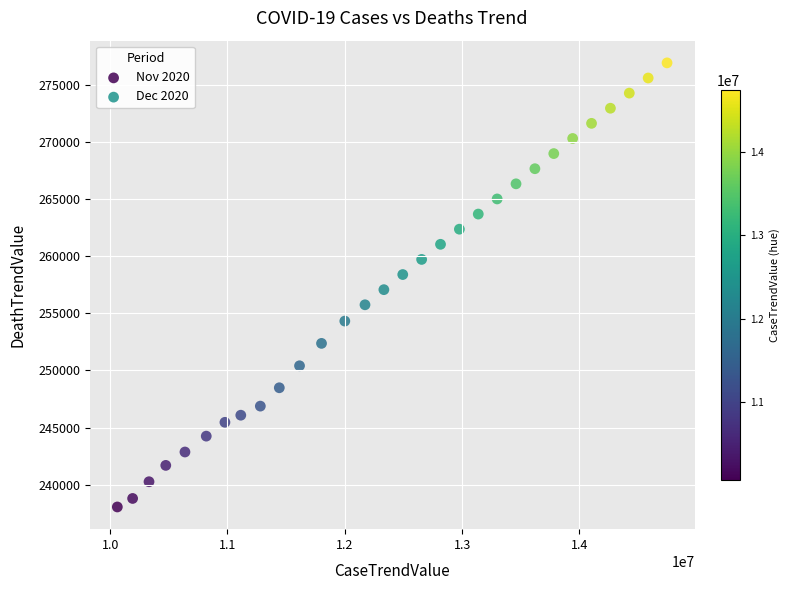

What are all the series names shown in the legend?

Nov 2020, Dec 2020